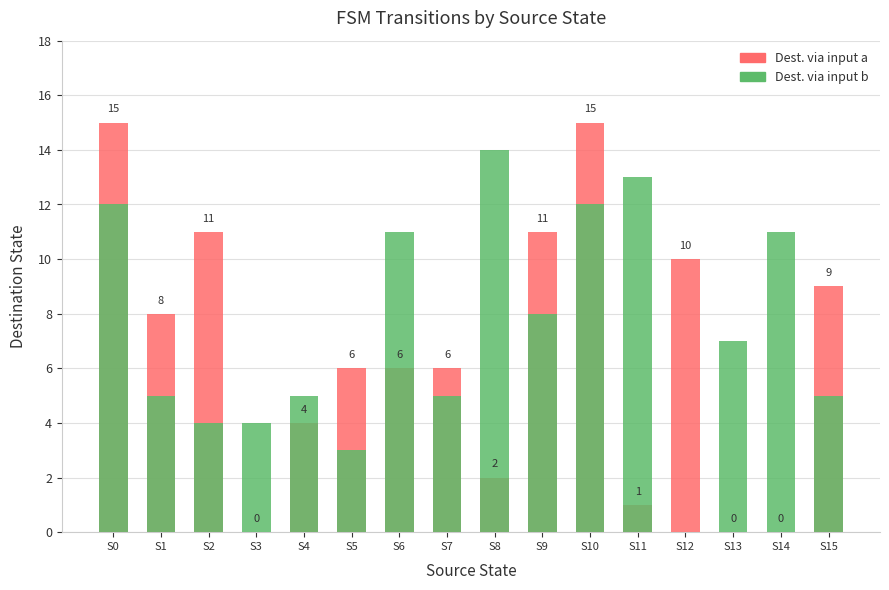

Is it true that Dest. via input a equals 0 at S13?

True